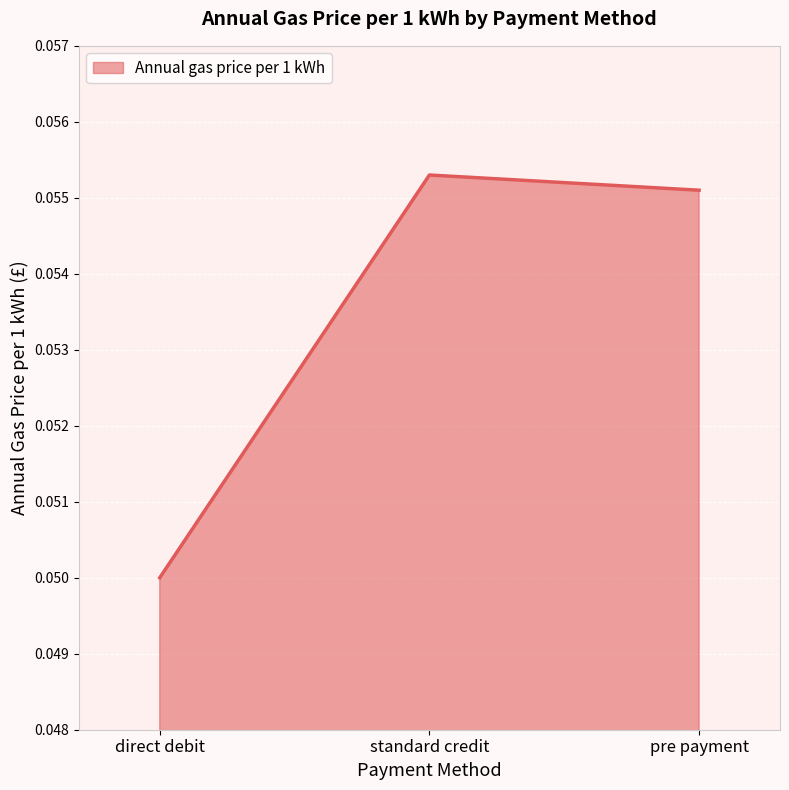

How many values are between 0 and 1?

3